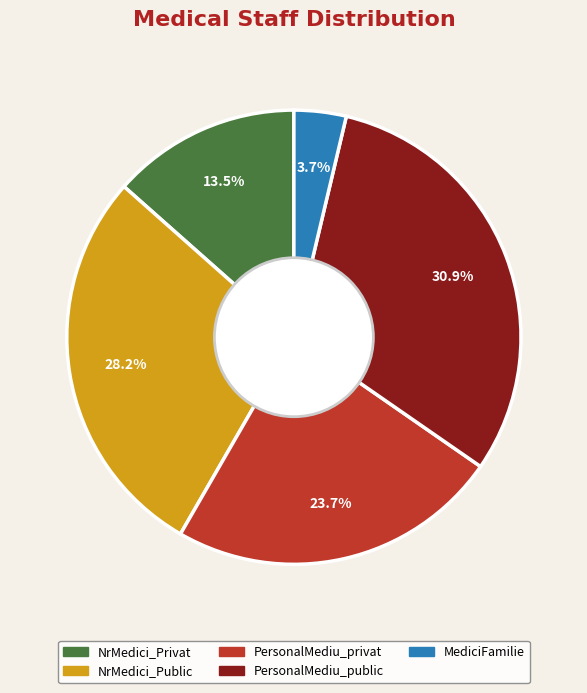

Do NrMedici_Public and PersonalMediu_privat together represent more than half of the pie?

Yes